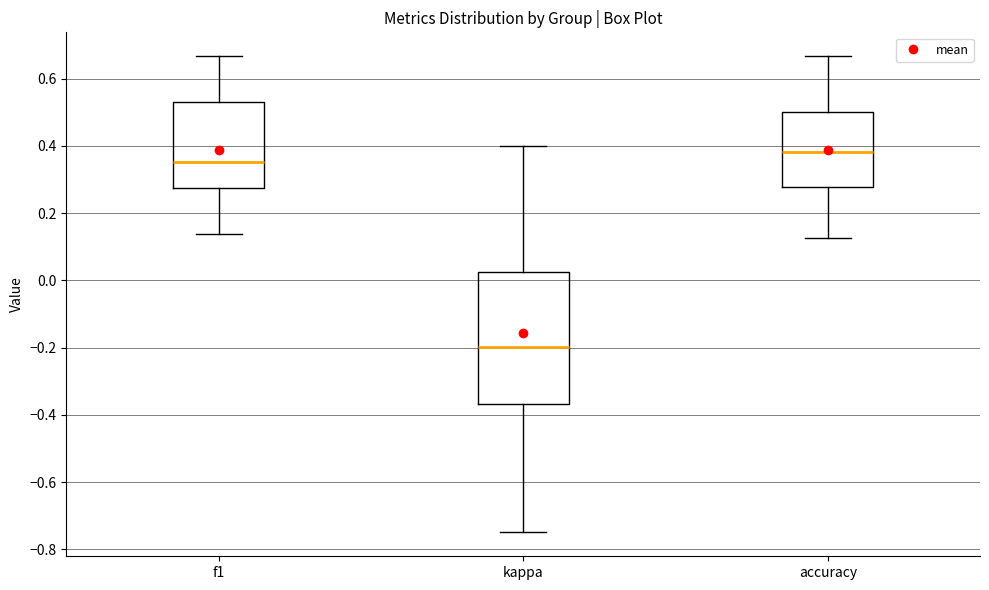

Where does the lower whisker of the box for accuracy end on the y-axis? The values are not printed on the chart, so give them approximately, as read against the axis.

0.12